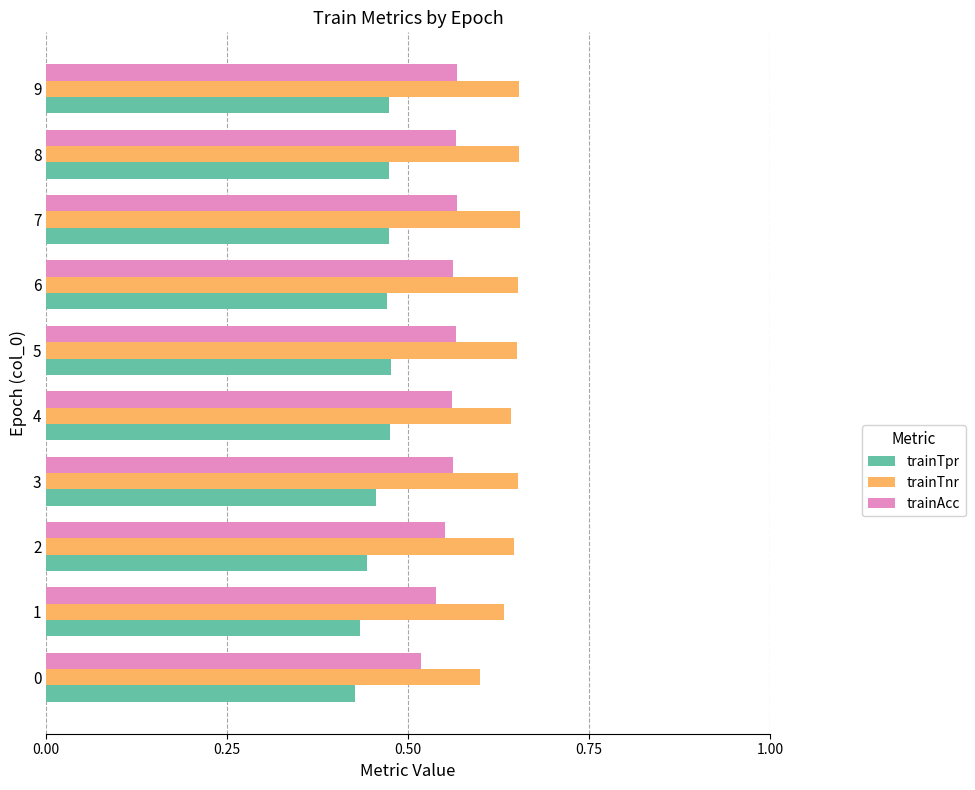

What is the sum of all trainTpr values?

4.6